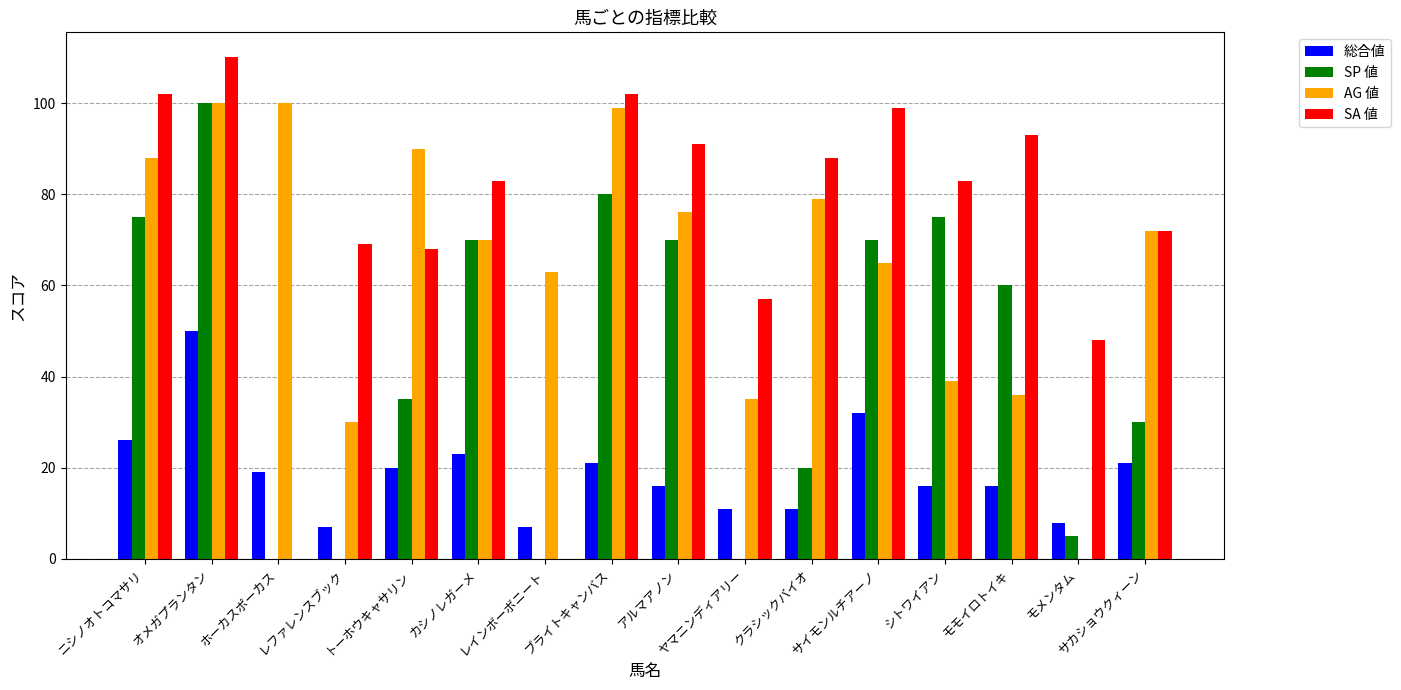

Where does the SA 値 series first go above 83?

ニシノオトコマサリ